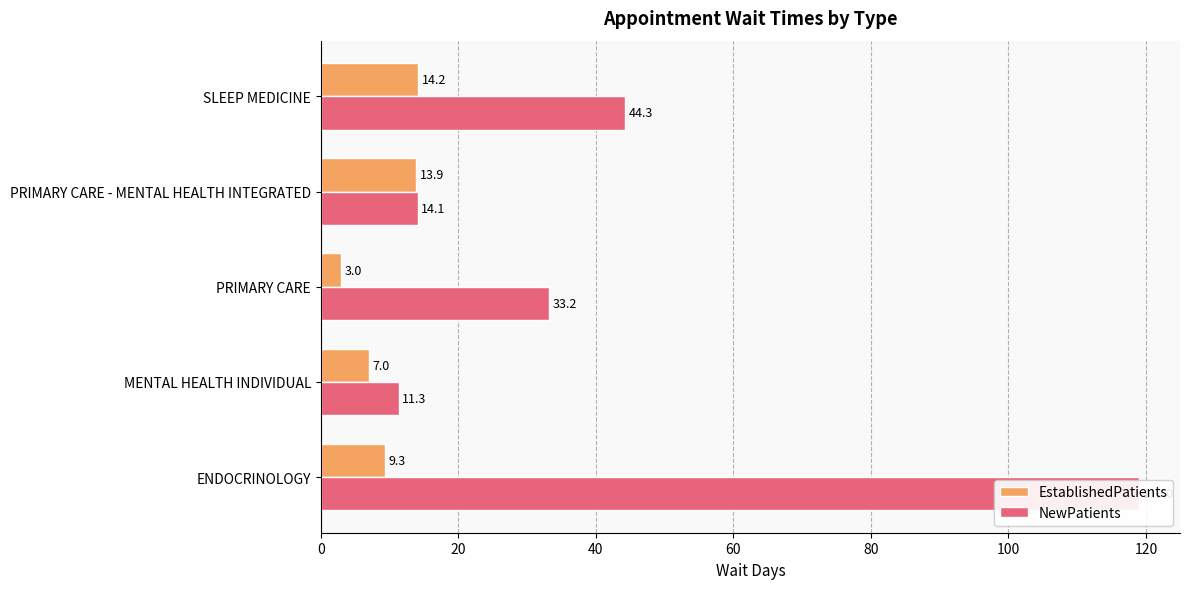

How many distinct data groups are displayed?

2